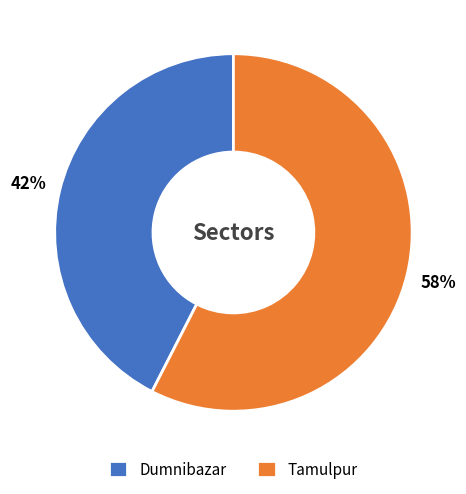

To the nearest percent, what is the combined percentage of Dumnibazar and Tamulpur?

100%